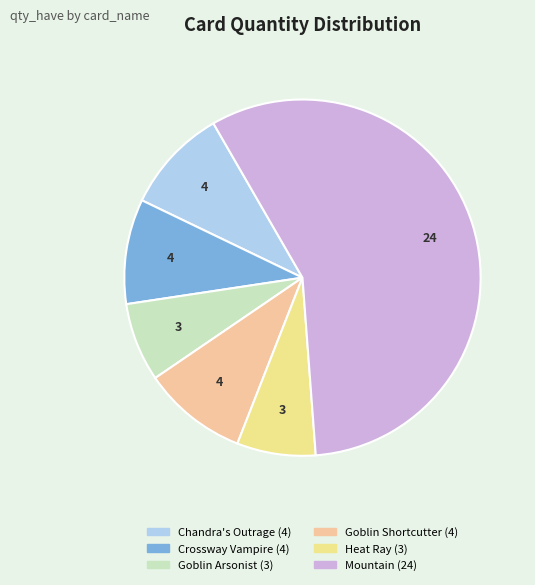

How many segments does this pie chart have?

6